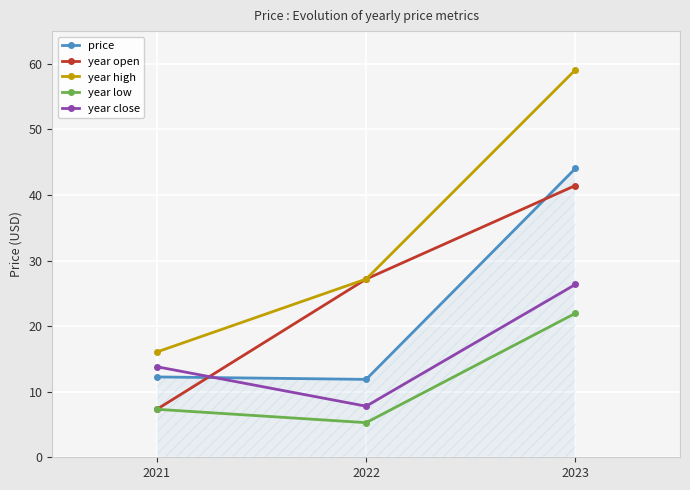

Which series changed the most between 2021 and 2022?

year open